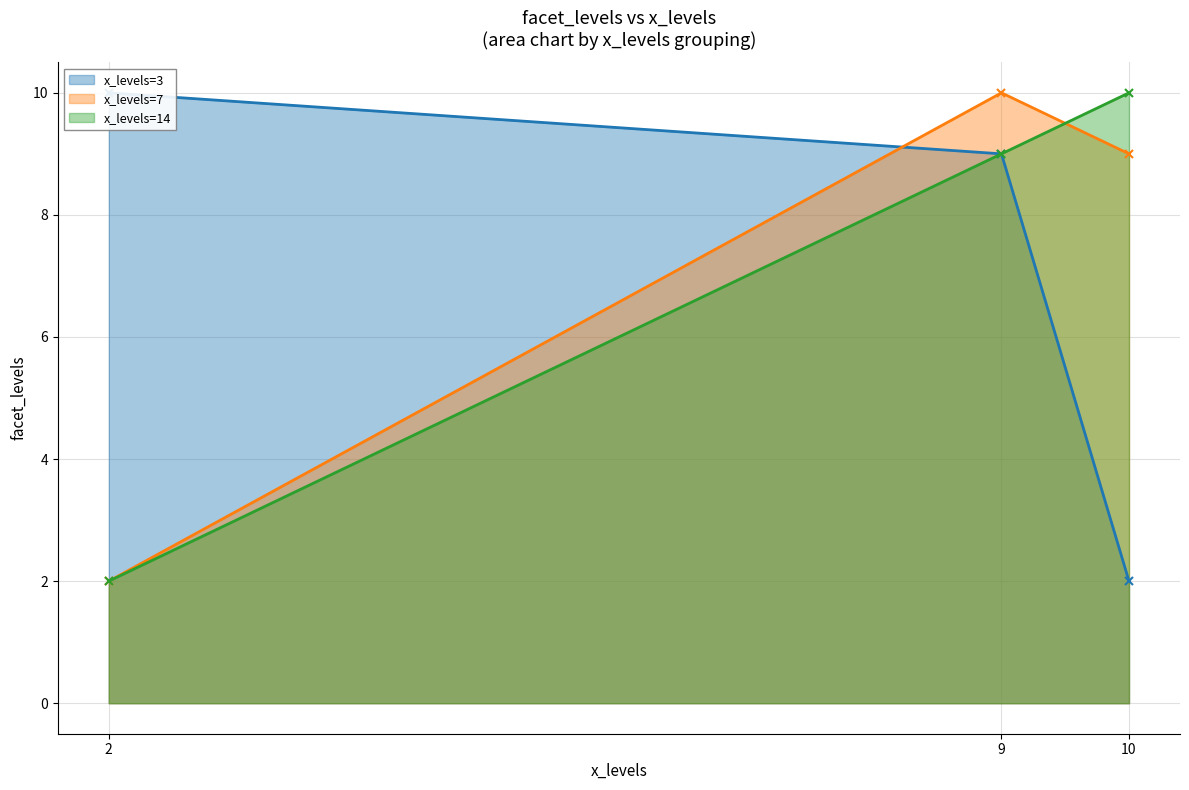

Which series has the largest total across all categories?

x_levels=3